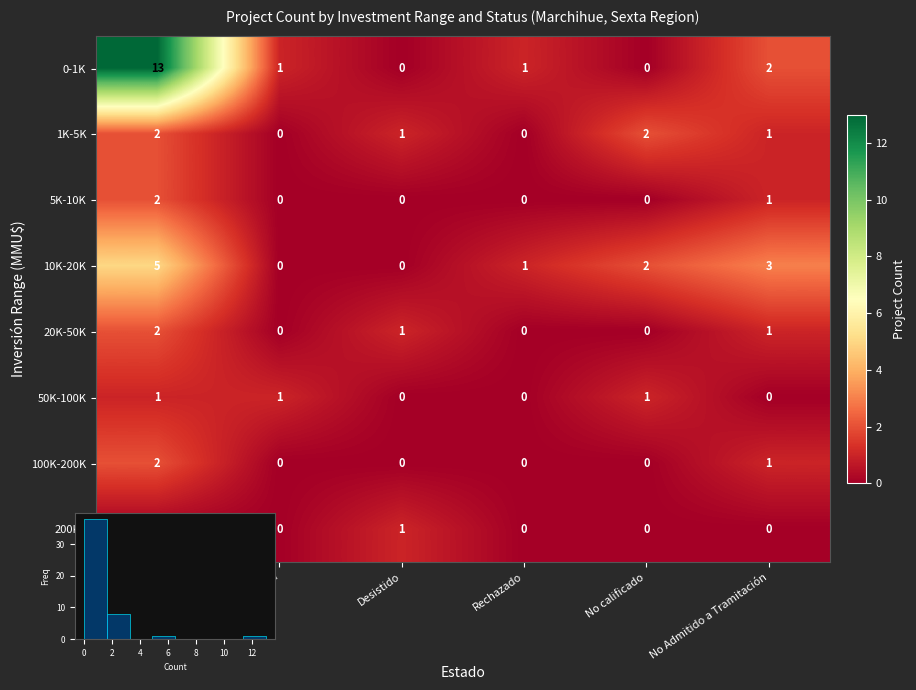

At which label does 20K-50K reach its minimum?

En Calificación